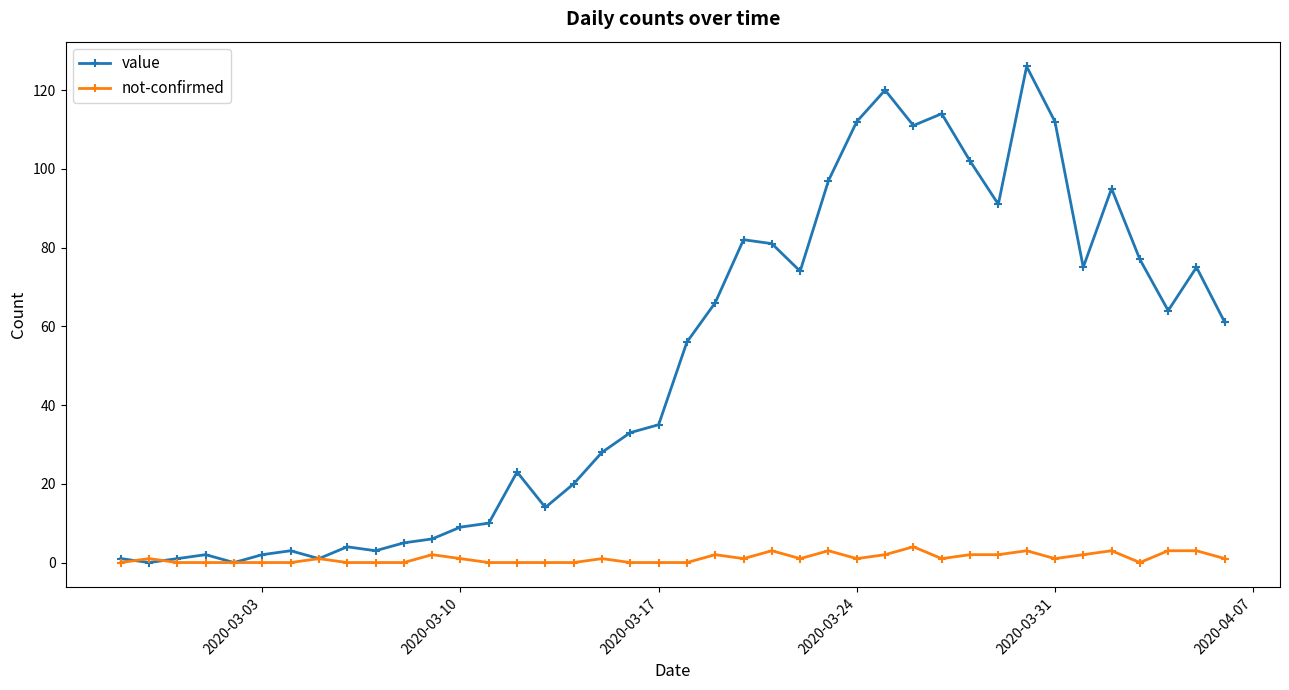

Which series has the largest total across all categories?

value